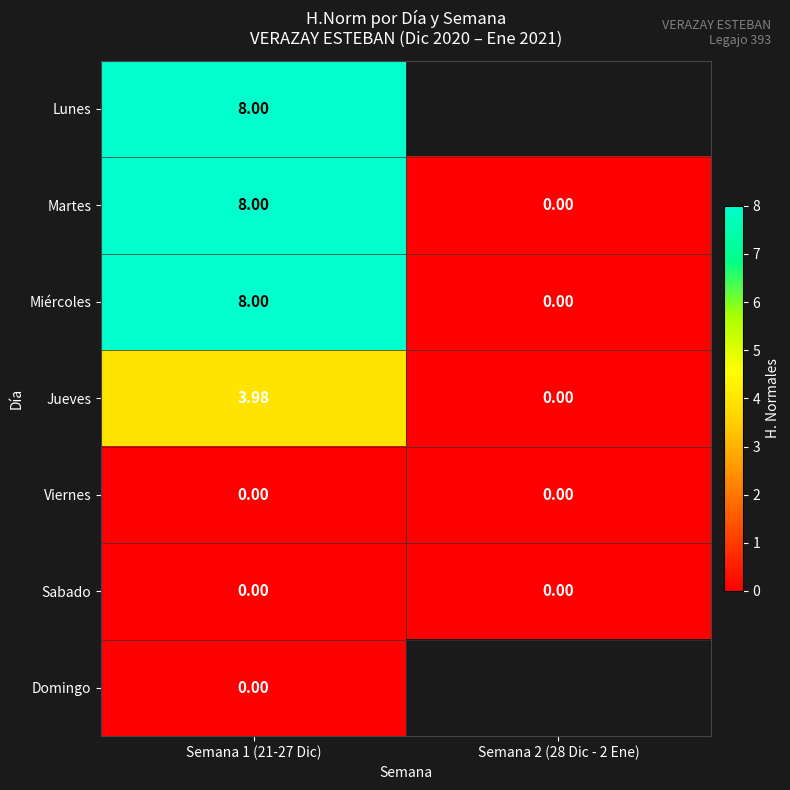

True or false: Miércoles has a value of -5.3 at Semana 2 (28 Dic - 2 Ene).

False